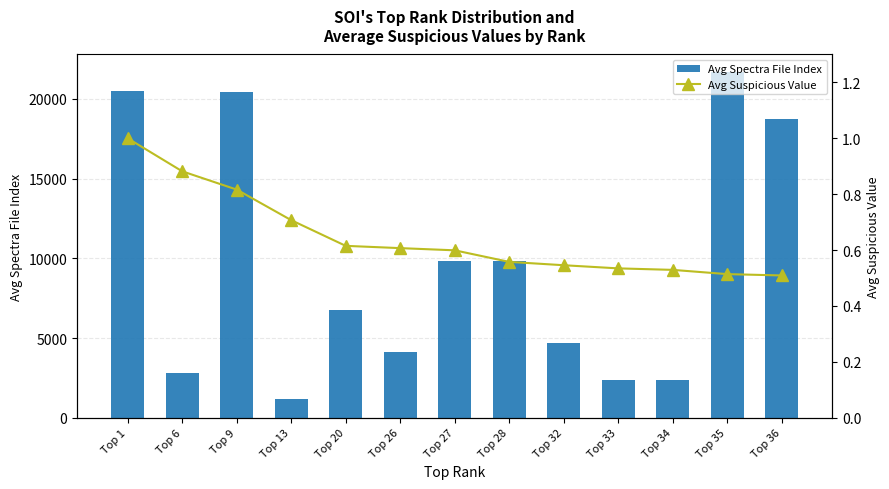

The Avg Spectra File Index series shows 35513.7 at Top 9. True or false?

False